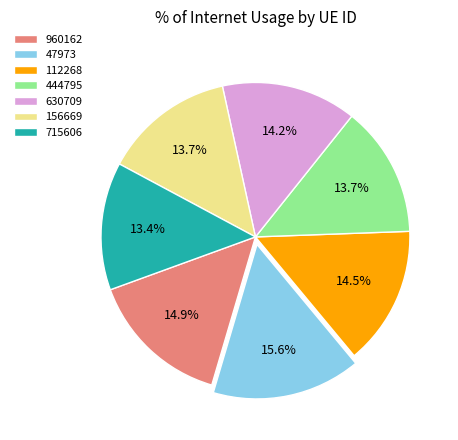

To the nearest percent, what is the combined percentage of 715606 and 630709?

28%